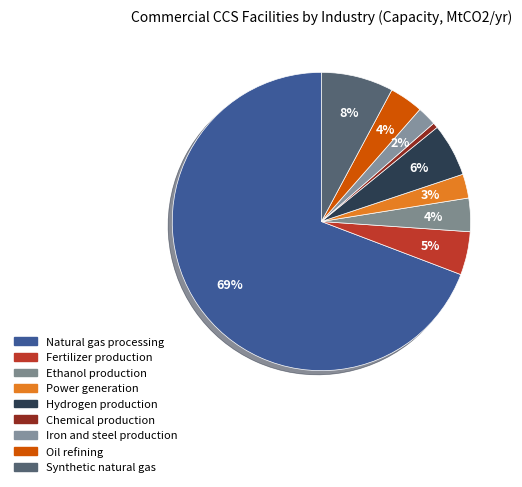

To the nearest percent, what is the difference between the Fertilizer production and Iron and steel production slice percentages?

3%